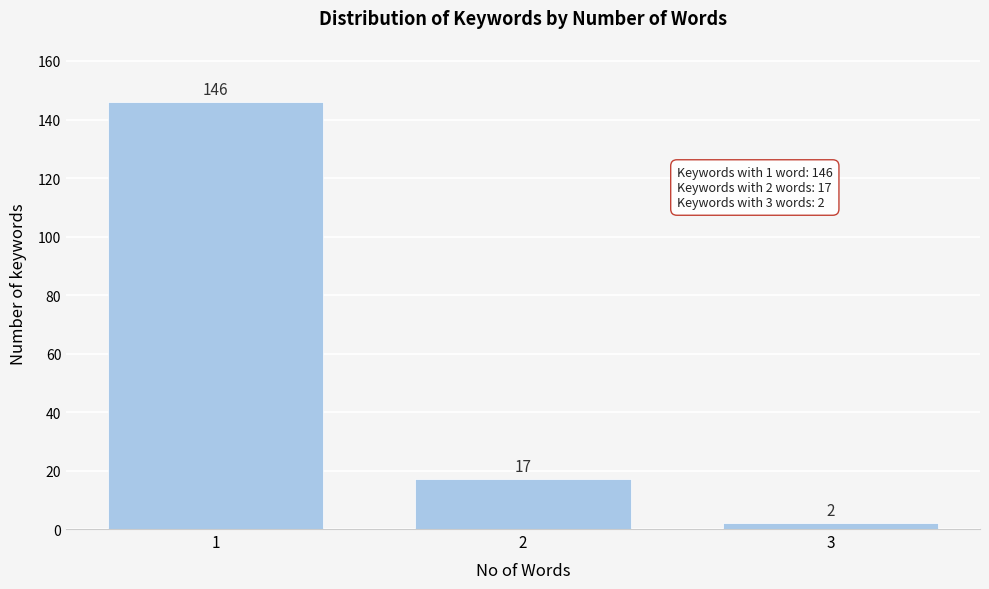

Reading left to right, extract all data points from this chart.

146	17	2